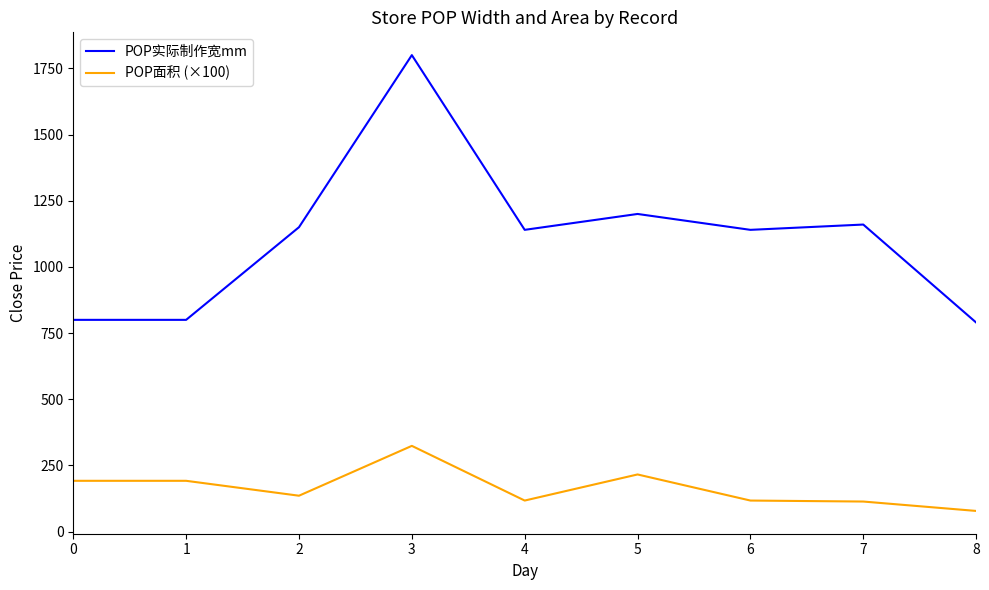

True or false: POP面积 (×100) and POP实际制作宽mm cross at least once.

False